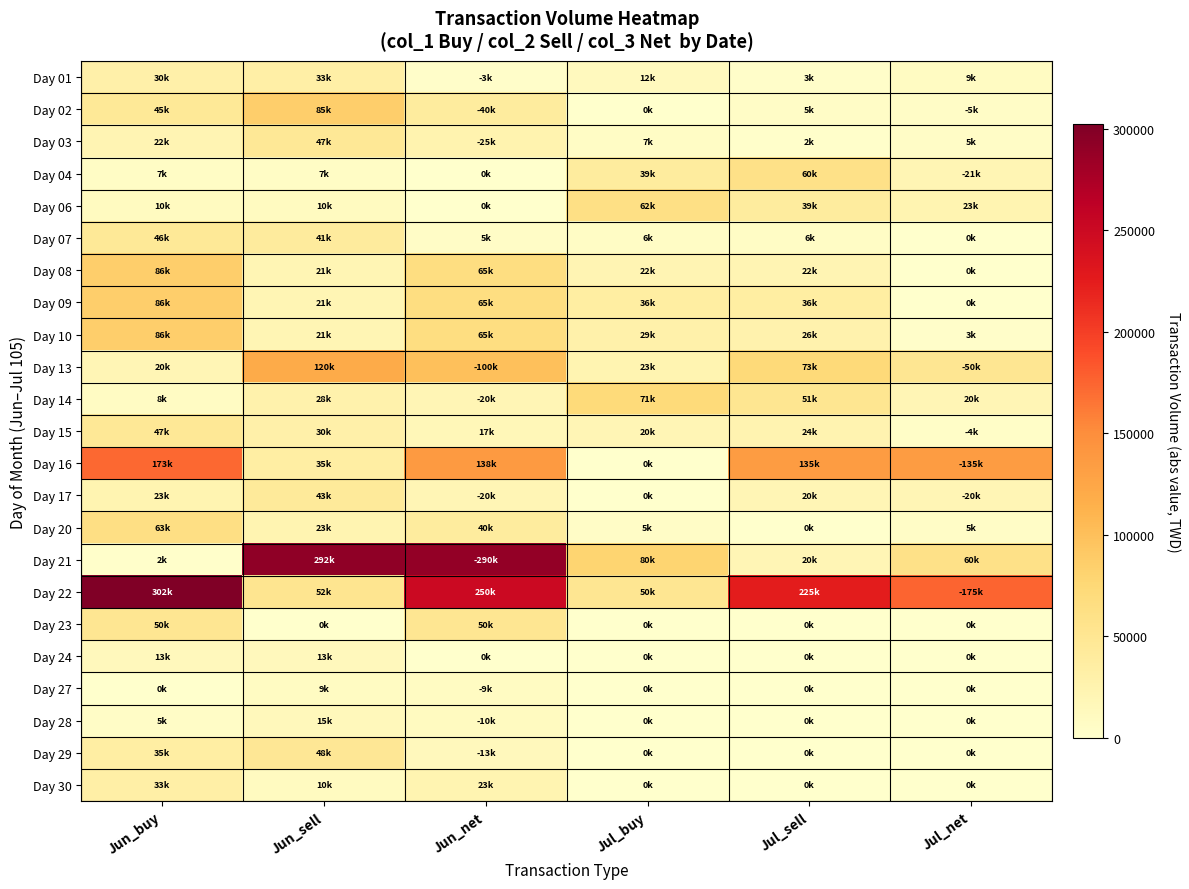

Reading left to right, list all the values displayed in this chart.

Day 01: Jun_buy=30000	Jun_sell=33000	Jun_net=3000	Jul_buy=12000	Jul_sell=3000	Jul_net=9000
Day 02: Jun_buy=45000	Jun_sell=85000	Jun_net=40000	Jul_buy=0	Jul_sell=5000	Jul_net=5000
Day 03: Jun_buy=22000	Jun_sell=47000	Jun_net=25000	Jul_buy=7000	Jul_sell=2000	Jul_net=5000
Day 04: Jun_buy=7000	Jun_sell=7000	Jun_net=0	Jul_buy=39000	Jul_sell=60000	Jul_net=21000
Day 06: Jun_buy=10000	Jun_sell=10000	Jun_net=0	Jul_buy=62000	Jul_sell=39000	Jul_net=23000
Day 07: Jun_buy=46000	Jun_sell=41000	Jun_net=5000	Jul_buy=6000	Jul_sell=6000	Jul_net=0
Day 08: Jun_buy=86000	Jun_sell=21000	Jun_net=65000	Jul_buy=22000	Jul_sell=22000	Jul_net=0
Day 09: Jun_buy=86000	Jun_sell=21000	Jun_net=65000	Jul_buy=36000	Jul_sell=36000	Jul_net=0
Day 10: Jun_buy=86000	Jun_sell=21000	Jun_net=65000	Jul_buy=29000	Jul_sell=26000	Jul_net=3000
Day 13: Jun_buy=20000	Jun_sell=120000	Jun_net=100000	Jul_buy=23000	Jul_sell=73000	Jul_net=50000
Day 14: Jun_buy=8000	Jun_sell=28000	Jun_net=20000	Jul_buy=71000	Jul_sell=51000	Jul_net=20000
Day 15: Jun_buy=47000	Jun_sell=30000	Jun_net=17000	Jul_buy=20000	Jul_sell=24000	Jul_net=4000
Day 16: Jun_buy=173000	Jun_sell=35000	Jun_net=138000	Jul_buy=0	Jul_sell=135000	Jul_net=135000
Day 17: Jun_buy=23000	Jun_sell=43000	Jun_net=20000	Jul_buy=0	Jul_sell=20000	Jul_net=20000
Day 20: Jun_buy=63000	Jun_sell=23000	Jun_net=40000	Jul_buy=5000	Jul_sell=0	Jul_net=5000
Day 21: Jun_buy=2000	Jun_sell=292000	Jun_net=290000	Jul_buy=80000	Jul_sell=20000	Jul_net=60000
Day 22: Jun_buy=302000	Jun_sell=52000	Jun_net=250000	Jul_buy=50000	Jul_sell=225000	Jul_net=175000
Day 23: Jun_buy=50000	Jun_sell=0	Jun_net=50000	Jul_buy=0	Jul_sell=0	Jul_net=0
Day 24: Jun_buy=13000	Jun_sell=13000	Jun_net=0	Jul_buy=0	Jul_sell=0	Jul_net=0
Day 27: Jun_buy=0	Jun_sell=9000	Jun_net=9000	Jul_buy=0	Jul_sell=0	Jul_net=0
Day 28: Jun_buy=5000	Jun_sell=15000	Jun_net=10000	Jul_buy=0	Jul_sell=0	Jul_net=0
Day 29: Jun_buy=35000	Jun_sell=48000	Jun_net=13000	Jul_buy=0	Jul_sell=0	Jul_net=0
Day 30: Jun_buy=33000	Jun_sell=10000	Jun_net=23000	Jul_buy=0	Jul_sell=0	Jul_net=0